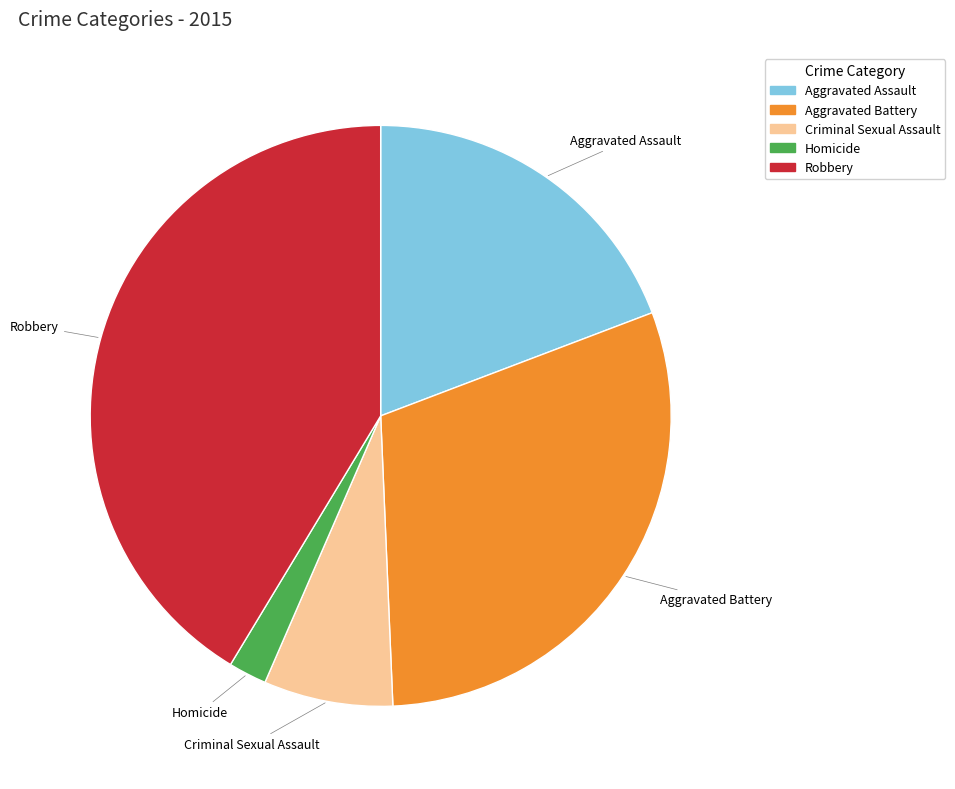

Approximately how many times larger is the value at Robbery compared to Criminal Sexual Assault?

5.8